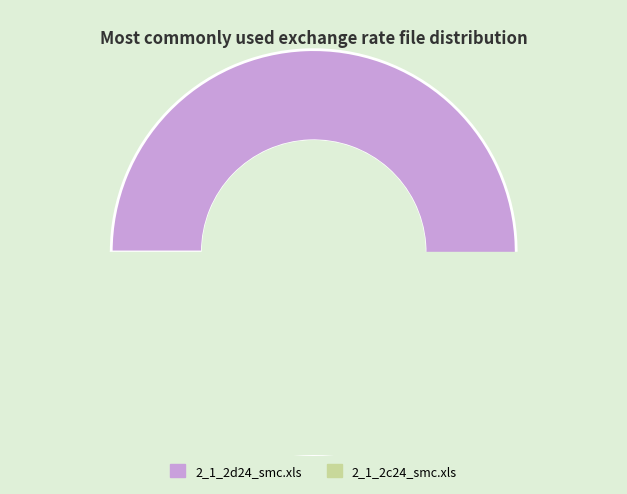

What is the change in value from 2_1_2d24_smc.xls to 2_1_2c24_smc.xls?

-38